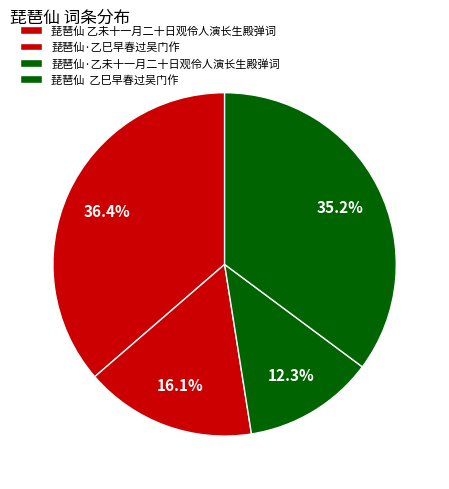

True or false: 琵琶仙 乙未十一月二十日观伶人演长生殿弹词 accounts for 28% of the total.

False